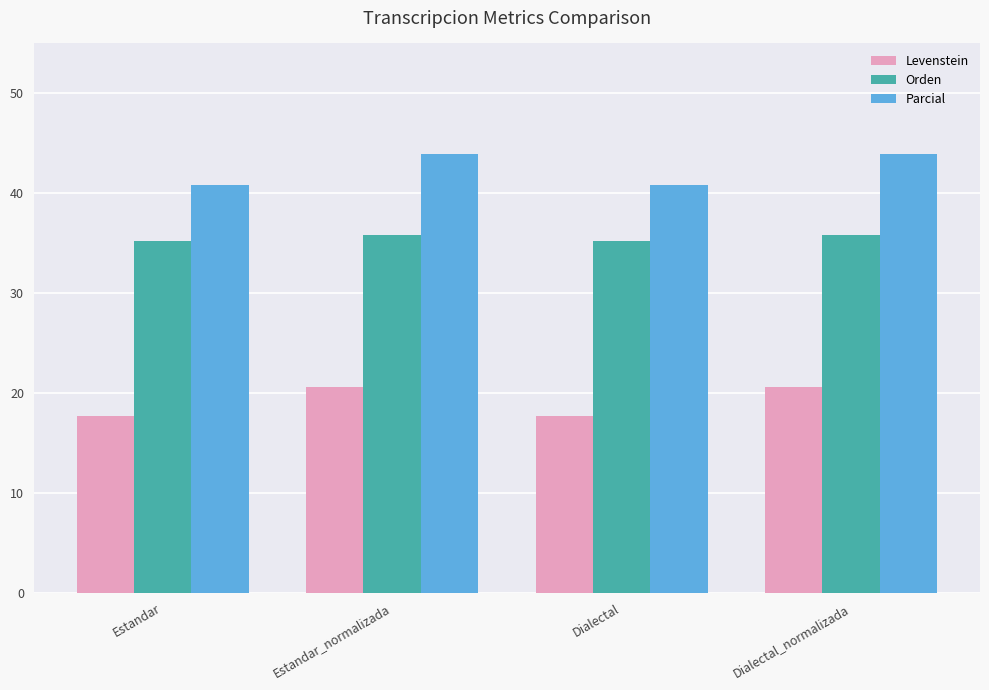

What is the lowest value of the Parcial series?

40.8